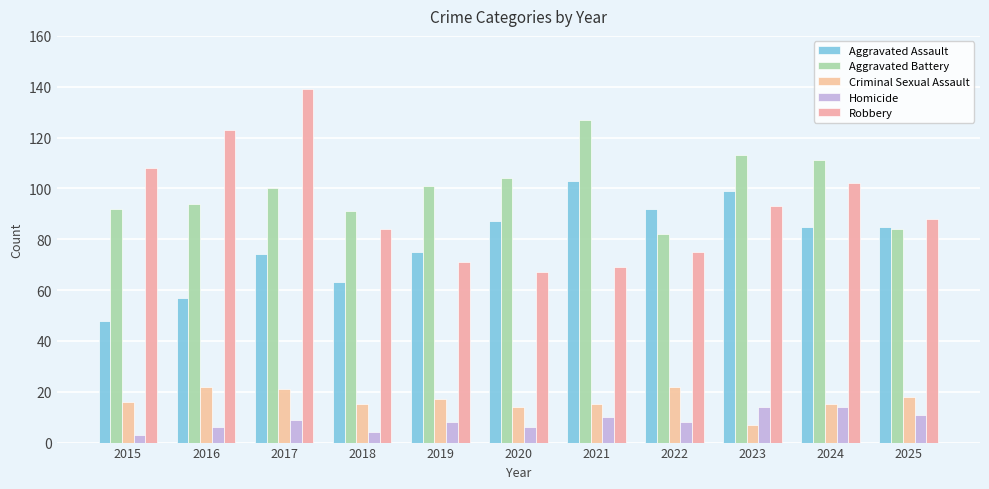

At how many categories does at least one series exceed 42?

11